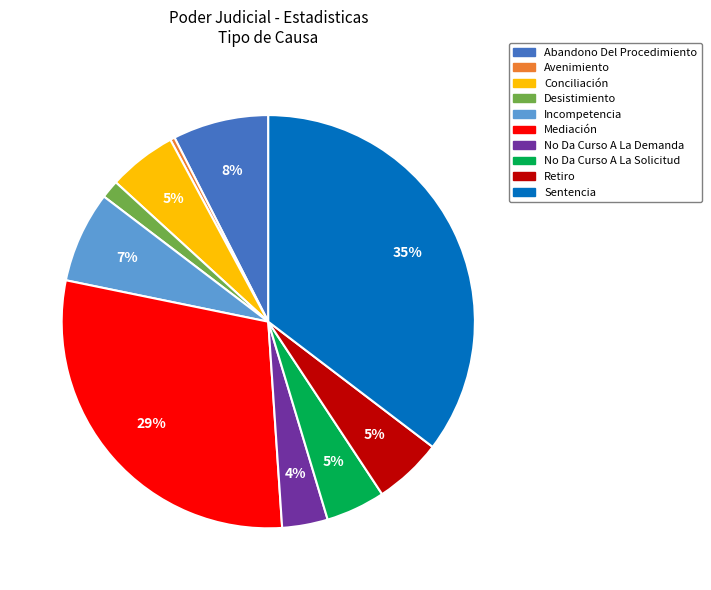

Is there a majority slice in this chart?

No